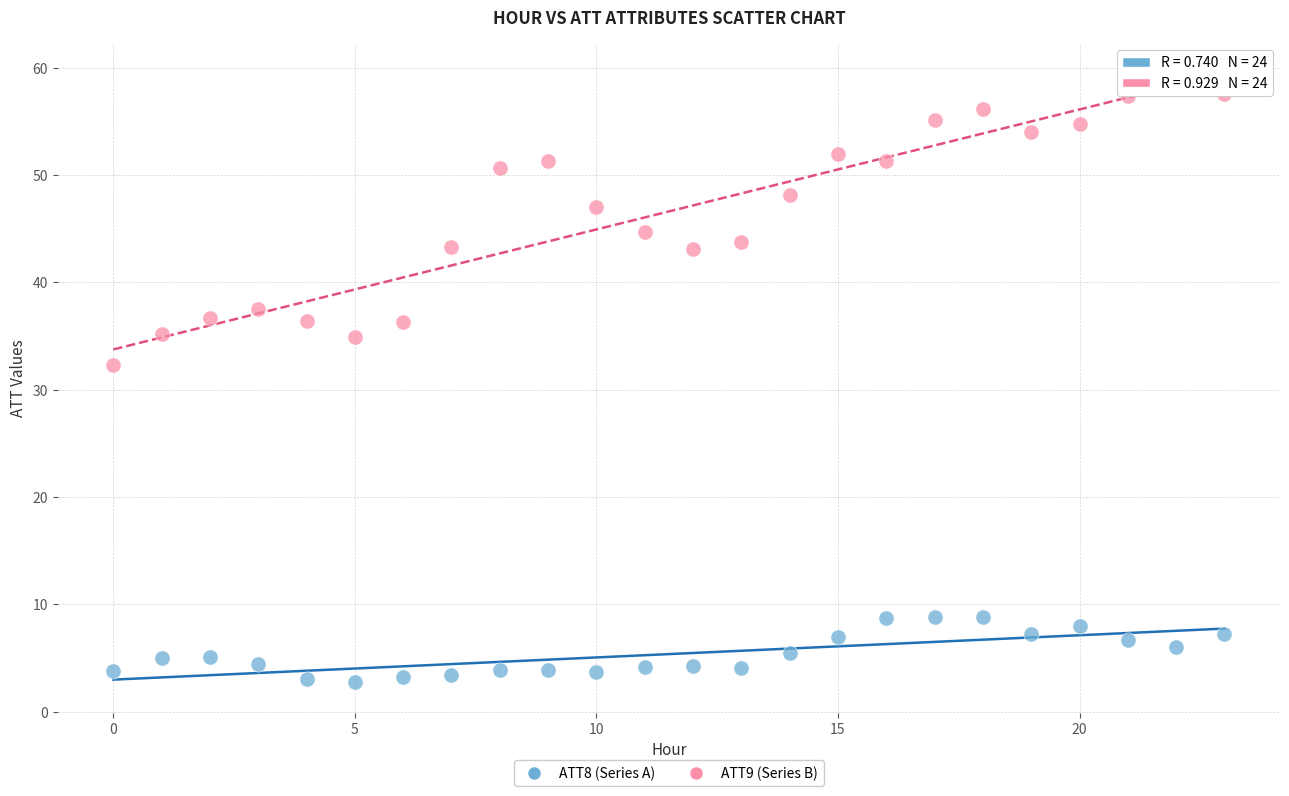

Which series contains the lowest Y value?

ATT8 (Series A)